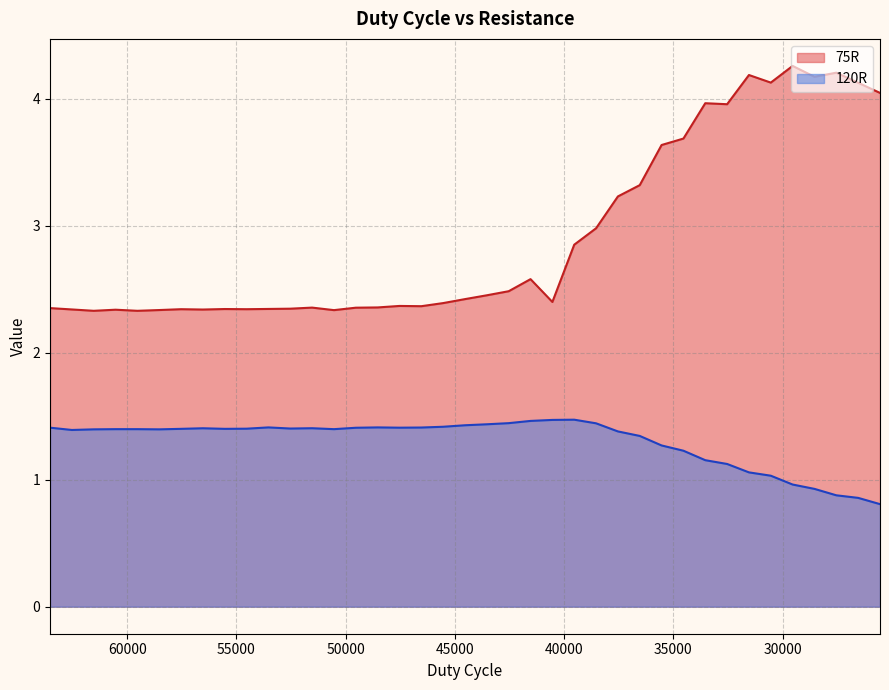

Does the chart have visible grid lines?

Yes